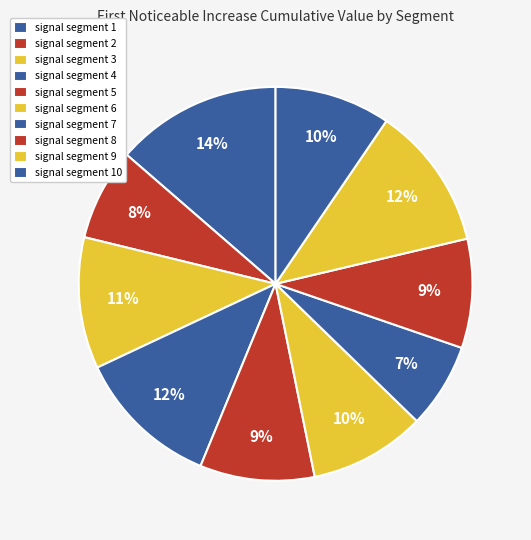

How many slices are in this pie chart?

10